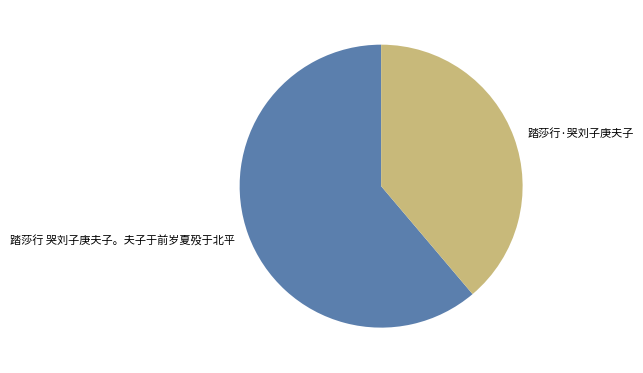

What is the majority slice?

踏莎行 哭刘子庚夫子。夫子于前岁夏殁于北平